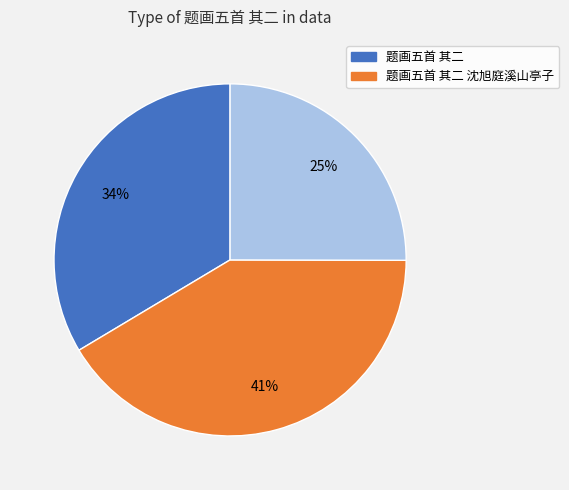

To the nearest percent, what is the average slice percentage?

33%